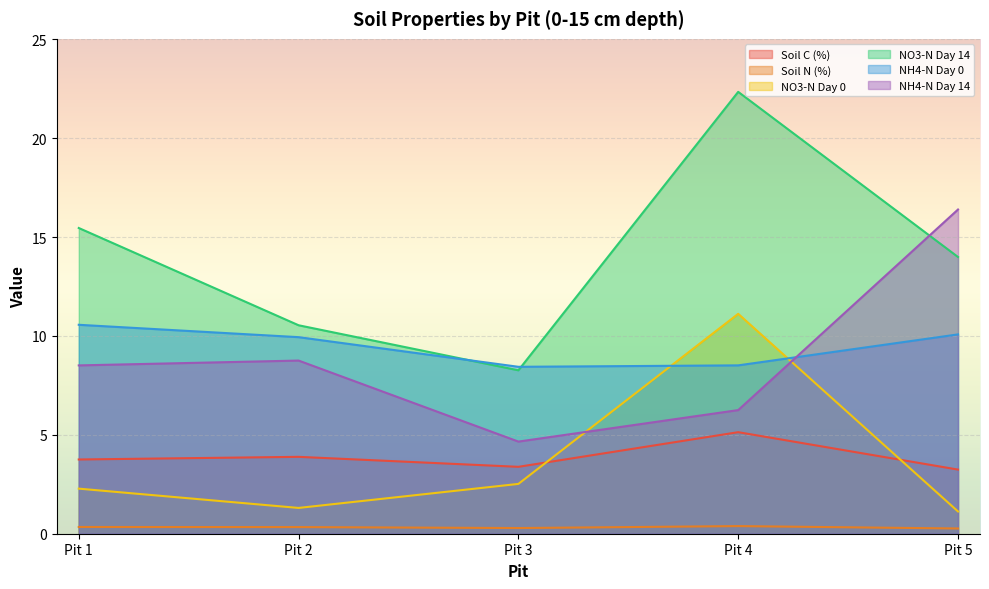

The Soil C (%) series shows 3.4 at Pit 3. True or false?

True